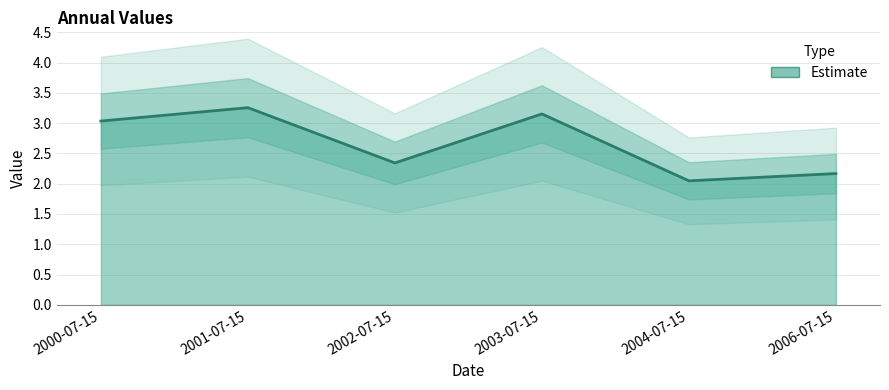

Reading left to right, list all the values displayed in this chart.

2000-07-15=3.0	2001-07-15=3.3	2002-07-15=2.3	2003-07-15=3.2	2004-07-15=2.0	2006-07-15=2.2